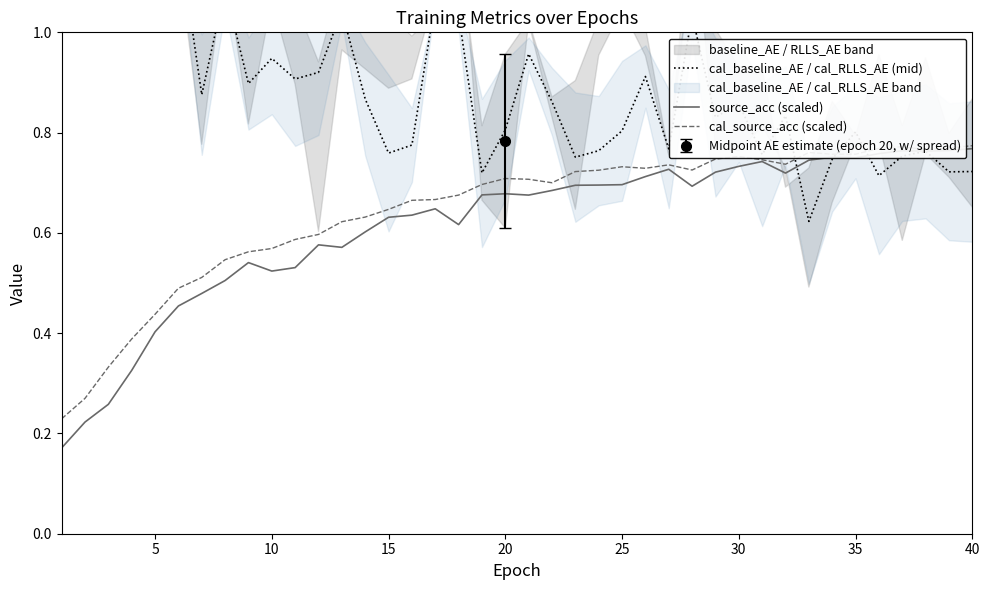

How many times do source_acc (scaled) and cal_baseline_AE / cal_RLLS_AE (mid) cross each other?

3